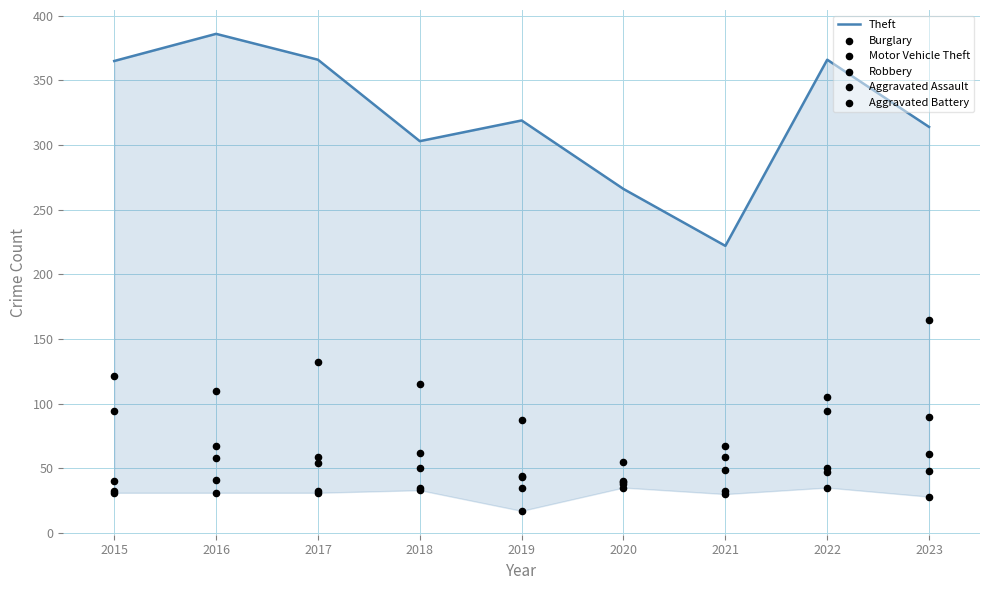

At how many categories does at least one series exceed 218?

9